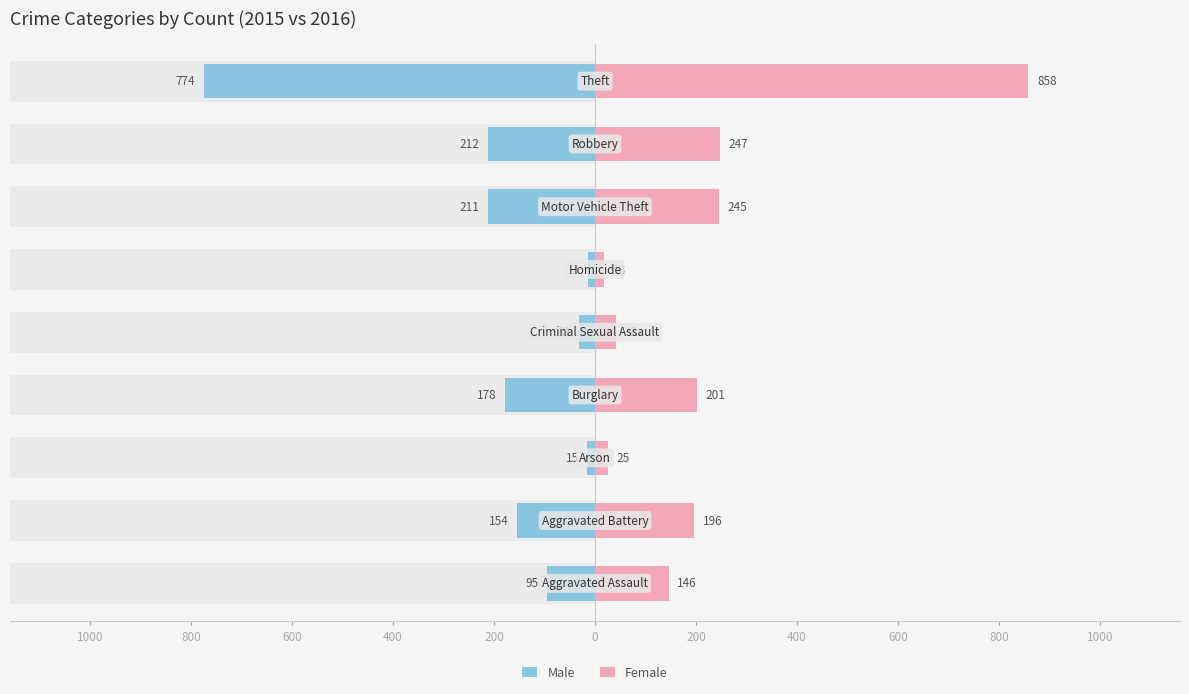

How many data points does each series have?

9